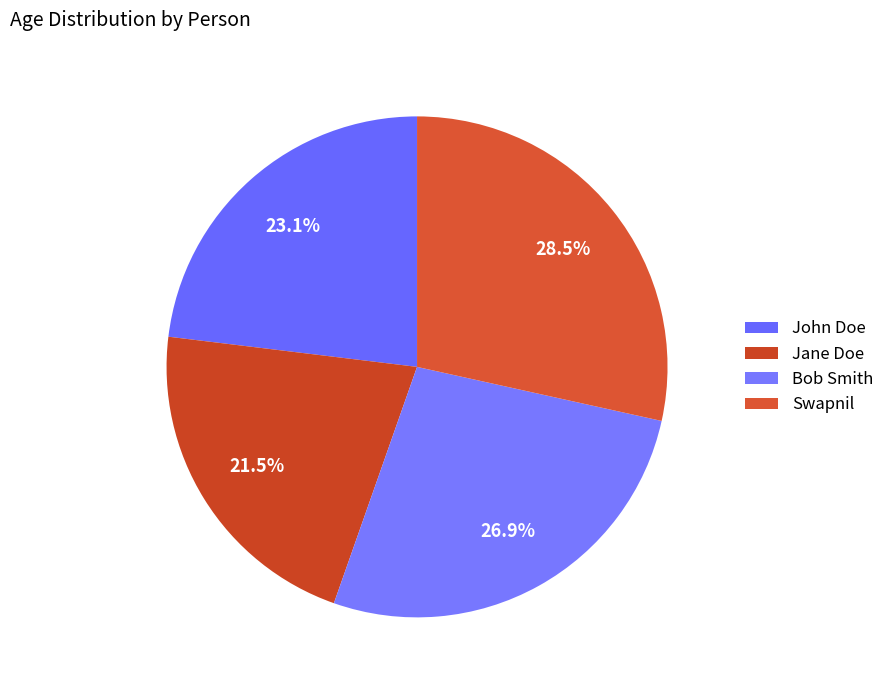

Does Bob Smith account for over 50% of the chart?

No